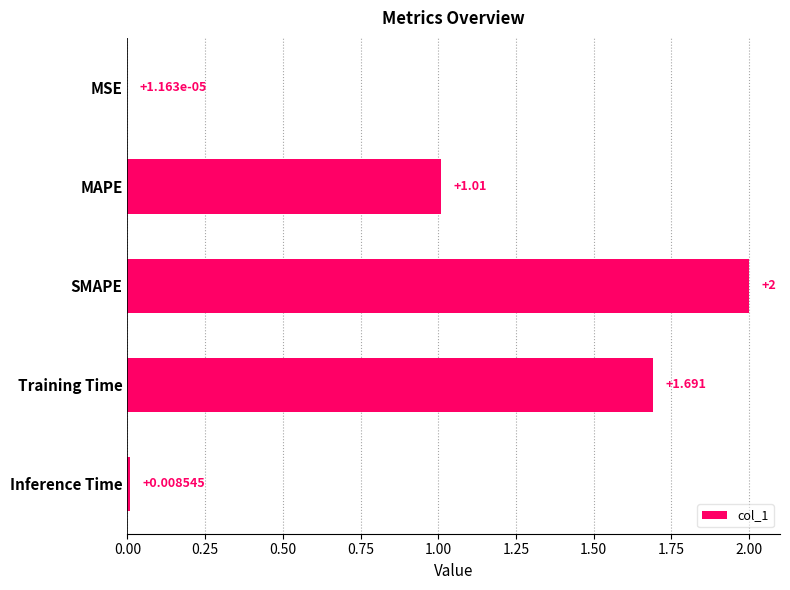

At which label is the value closest to 1?

MAPE